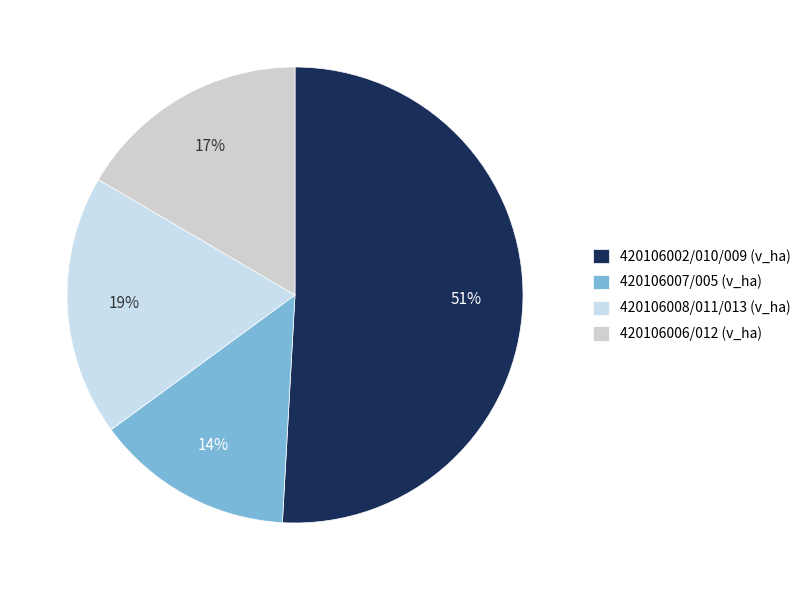

Count the number of slices in the pie.

4